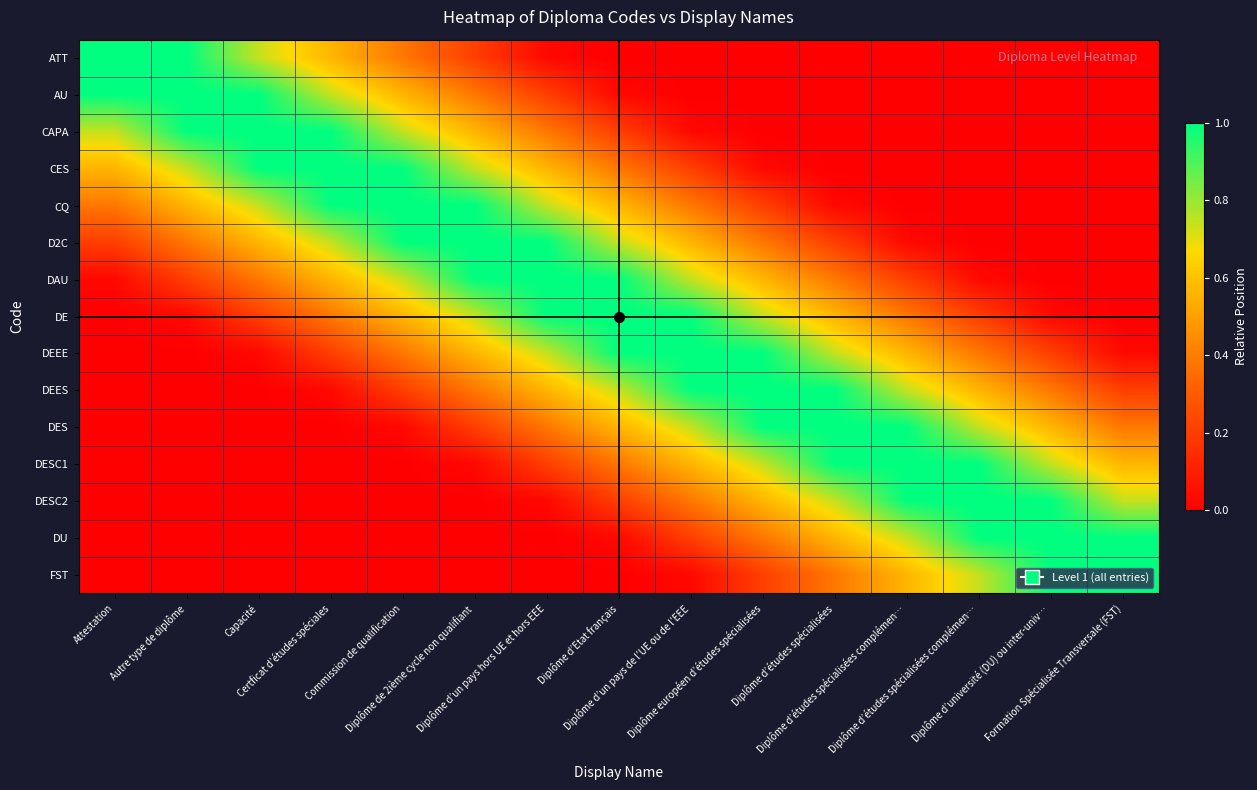

Reading left to right, transcribe all the data shown in this chart.

ATT: Attestation=1.0	Autre type de diplôme=1.0	Capacité=0.7	Certficat d’études spéciales=0.6	Commission de qualification=0.4	Diplôme de 2ième cycle non qualifiant=0.2	Diplôme d’un pays hors UE et hors EEE=0.0	Diplôme d’Etat français=0.0	Diplôme d’un pays de l’UE ou de l’EEE=0.0	Diplôme européen d’études spécialisées=0.0	Diplôme d’études spécialisées=0.0	Diplôme d’études spécialisées complémen…=0.0	Diplôme d’études spécialisées complémen…=0.0	Diplôme d’université (DU) ou inter-univ…=0.0	Formation Spécialisée Transversale (FST)=0.0
AU: Attestation=1.0	Autre type de diplôme=1.0	Capacité=1.0	Certficat d’études spéciales=0.7	Commission de qualification=0.6	Diplôme de 2ième cycle non qualifiant=0.4	Diplôme d’un pays hors UE et hors EEE=0.2	Diplôme d’Etat français=0.0	Diplôme d’un pays de l’UE ou de l’EEE=0.0	Diplôme européen d’études spécialisées=0.0	Diplôme d’études spécialisées=0.0	Diplôme d’études spécialisées complémen…=0.0	Diplôme d’études spécialisées complémen…=0.0	Diplôme d’université (DU) ou inter-univ…=0.0	Formation Spécialisée Transversale (FST)=0.0
CAPA: Attestation=0.7	Autre type de diplôme=1.0	Capacité=1.0	Certficat d’études spéciales=1.0	Commission de qualification=0.7	Diplôme de 2ième cycle non qualifiant=0.6	Diplôme d’un pays hors UE et hors EEE=0.4	Diplôme d’Etat français=0.2	Diplôme d’un pays de l’UE ou de l’EEE=0.0	Diplôme européen d’études spécialisées=0.0	Diplôme d’études spécialisées=0.0	Diplôme d’études spécialisées complémen…=0.0	Diplôme d’études spécialisées complémen…=0.0	Diplôme d’université (DU) ou inter-univ…=0.0	Formation Spécialisée Transversale (FST)=0.0
CES: Attestation=0.6	Autre type de diplôme=0.7	Capacité=1.0	Certficat d’études spéciales=1.0	Commission de qualification=1.0	Diplôme de 2ième cycle non qualifiant=0.7	Diplôme d’un pays hors UE et hors EEE=0.6	Diplôme d’Etat français=0.4	Diplôme d’un pays de l’UE ou de l’EEE=0.2	Diplôme européen d’études spécialisées=0.0	Diplôme d’études spécialisées=0.0	Diplôme d’études spécialisées complémen…=0.0	Diplôme d’études spécialisées complémen…=0.0	Diplôme d’université (DU) ou inter-univ…=0.0	Formation Spécialisée Transversale (FST)=0.0
CQ: Attestation=0.4	Autre type de diplôme=0.6	Capacité=0.7	Certficat d’études spéciales=1.0	Commission de qualification=1.0	Diplôme de 2ième cycle non qualifiant=1.0	Diplôme d’un pays hors UE et hors EEE=0.7	Diplôme d’Etat français=0.6	Diplôme d’un pays de l’UE ou de l’EEE=0.4	Diplôme européen d’études spécialisées=0.2	Diplôme d’études spécialisées=0.0	Diplôme d’études spécialisées complémen…=0.0	Diplôme d’études spécialisées complémen…=0.0	Diplôme d’université (DU) ou inter-univ…=0.0	Formation Spécialisée Transversale (FST)=0.0
D2C: Attestation=0.2	Autre type de diplôme=0.4	Capacité=0.6	Certficat d’études spéciales=0.7	Commission de qualification=1.0	Diplôme de 2ième cycle non qualifiant=1.0	Diplôme d’un pays hors UE et hors EEE=1.0	Diplôme d’Etat français=0.7	Diplôme d’un pays de l’UE ou de l’EEE=0.6	Diplôme européen d’études spécialisées=0.4	Diplôme d’études spécialisées=0.2	Diplôme d’études spécialisées complémen…=0.0	Diplôme d’études spécialisées complémen…=0.0	Diplôme d’université (DU) ou inter-univ…=0.0	Formation Spécialisée Transversale (FST)=0.0
DAU: Attestation=0.0	Autre type de diplôme=0.2	Capacité=0.4	Certficat d’études spéciales=0.6	Commission de qualification=0.7	Diplôme de 2ième cycle non qualifiant=1.0	Diplôme d’un pays hors UE et hors EEE=1.0	Diplôme d’Etat français=1.0	Diplôme d’un pays de l’UE ou de l’EEE=0.7	Diplôme européen d’études spécialisées=0.6	Diplôme d’études spécialisées=0.4	Diplôme d’études spécialisées complémen…=0.2	Diplôme d’études spécialisées complémen…=0.0	Diplôme d’université (DU) ou inter-univ…=0.0	Formation Spécialisée Transversale (FST)=0.0
DE: Attestation=0.0	Autre type de diplôme=0.0	Capacité=0.2	Certficat d’études spéciales=0.4	Commission de qualification=0.6	Diplôme de 2ième cycle non qualifiant=0.7	Diplôme d’un pays hors UE et hors EEE=1.0	Diplôme d’Etat français=1.0	Diplôme d’un pays de l’UE ou de l’EEE=1.0	Diplôme européen d’études spécialisées=0.7	Diplôme d’études spécialisées=0.6	Diplôme d’études spécialisées complémen…=0.4	Diplôme d’études spécialisées complémen…=0.2	Diplôme d’université (DU) ou inter-univ…=0.0	Formation Spécialisée Transversale (FST)=0.0
DEEE: Attestation=0.0	Autre type de diplôme=0.0	Capacité=0.0	Certficat d’études spéciales=0.2	Commission de qualification=0.4	Diplôme de 2ième cycle non qualifiant=0.6	Diplôme d’un pays hors UE et hors EEE=0.7	Diplôme d’Etat français=1.0	Diplôme d’un pays de l’UE ou de l’EEE=1.0	Diplôme européen d’études spécialisées=1.0	Diplôme d’études spécialisées=0.7	Diplôme d’études spécialisées complémen…=0.6	Diplôme d’études spécialisées complémen…=0.4	Diplôme d’université (DU) ou inter-univ…=0.2	Formation Spécialisée Transversale (FST)=0.0
DEES: Attestation=0.0	Autre type de diplôme=0.0	Capacité=0.0	Certficat d’études spéciales=0.0	Commission de qualification=0.2	Diplôme de 2ième cycle non qualifiant=0.4	Diplôme d’un pays hors UE et hors EEE=0.6	Diplôme d’Etat français=0.7	Diplôme d’un pays de l’UE ou de l’EEE=1.0	Diplôme européen d’études spécialisées=1.0	Diplôme d’études spécialisées=1.0	Diplôme d’études spécialisées complémen…=0.7	Diplôme d’études spécialisées complémen…=0.6	Diplôme d’université (DU) ou inter-univ…=0.4	Formation Spécialisée Transversale (FST)=0.2
DES: Attestation=0.0	Autre type de diplôme=0.0	Capacité=0.0	Certficat d’études spéciales=0.0	Commission de qualification=0.0	Diplôme de 2ième cycle non qualifiant=0.2	Diplôme d’un pays hors UE et hors EEE=0.4	Diplôme d’Etat français=0.6	Diplôme d’un pays de l’UE ou de l’EEE=0.7	Diplôme européen d’études spécialisées=1.0	Diplôme d’études spécialisées=1.0	Diplôme d’études spécialisées complémen…=1.0	Diplôme d’études spécialisées complémen…=0.7	Diplôme d’université (DU) ou inter-univ…=0.6	Formation Spécialisée Transversale (FST)=0.4
DESC1: Attestation=0.0	Autre type de diplôme=0.0	Capacité=0.0	Certficat d’études spéciales=0.0	Commission de qualification=0.0	Diplôme de 2ième cycle non qualifiant=0.0	Diplôme d’un pays hors UE et hors EEE=0.2	Diplôme d’Etat français=0.4	Diplôme d’un pays de l’UE ou de l’EEE=0.6	Diplôme européen d’études spécialisées=0.7	Diplôme d’études spécialisées=1.0	Diplôme d’études spécialisées complémen…=1.0	Diplôme d’études spécialisées complémen…=1.0	Diplôme d’université (DU) ou inter-univ…=0.7	Formation Spécialisée Transversale (FST)=0.6
DESC2: Attestation=0.0	Autre type de diplôme=0.0	Capacité=0.0	Certficat d’études spéciales=0.0	Commission de qualification=0.0	Diplôme de 2ième cycle non qualifiant=0.0	Diplôme d’un pays hors UE et hors EEE=0.0	Diplôme d’Etat français=0.2	Diplôme d’un pays de l’UE ou de l’EEE=0.4	Diplôme européen d’études spécialisées=0.6	Diplôme d’études spécialisées=0.7	Diplôme d’études spécialisées complémen…=1.0	Diplôme d’études spécialisées complémen…=1.0	Diplôme d’université (DU) ou inter-univ…=1.0	Formation Spécialisée Transversale (FST)=0.7
DU: Attestation=0.0	Autre type de diplôme=0.0	Capacité=0.0	Certficat d’études spéciales=0.0	Commission de qualification=0.0	Diplôme de 2ième cycle non qualifiant=0.0	Diplôme d’un pays hors UE et hors EEE=0.0	Diplôme d’Etat français=0.0	Diplôme d’un pays de l’UE ou de l’EEE=0.2	Diplôme européen d’études spécialisées=0.4	Diplôme d’études spécialisées=0.6	Diplôme d’études spécialisées complémen…=0.7	Diplôme d’études spécialisées complémen…=1.0	Diplôme d’université (DU) ou inter-univ…=1.0	Formation Spécialisée Transversale (FST)=1.0
FST: Attestation=0.0	Autre type de diplôme=0.0	Capacité=0.0	Certficat d’études spéciales=0.0	Commission de qualification=0.0	Diplôme de 2ième cycle non qualifiant=0.0	Diplôme d’un pays hors UE et hors EEE=0.0	Diplôme d’Etat français=0.0	Diplôme d’un pays de l’UE ou de l’EEE=0.0	Diplôme européen d’études spécialisées=0.2	Diplôme d’études spécialisées=0.4	Diplôme d’études spécialisées complémen…=0.6	Diplôme d’études spécialisées complémen…=0.7	Diplôme d’université (DU) ou inter-univ…=1.0	Formation Spécialisée Transversale (FST)=1.0